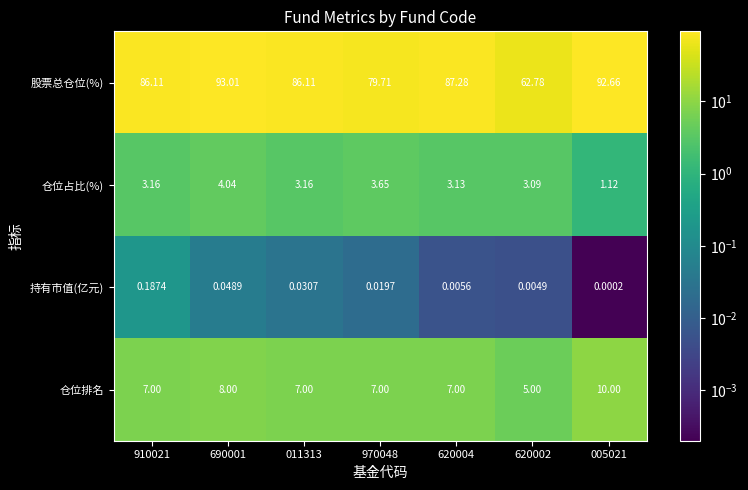

Which series has the widest spread of values?

股票总仓位(%)